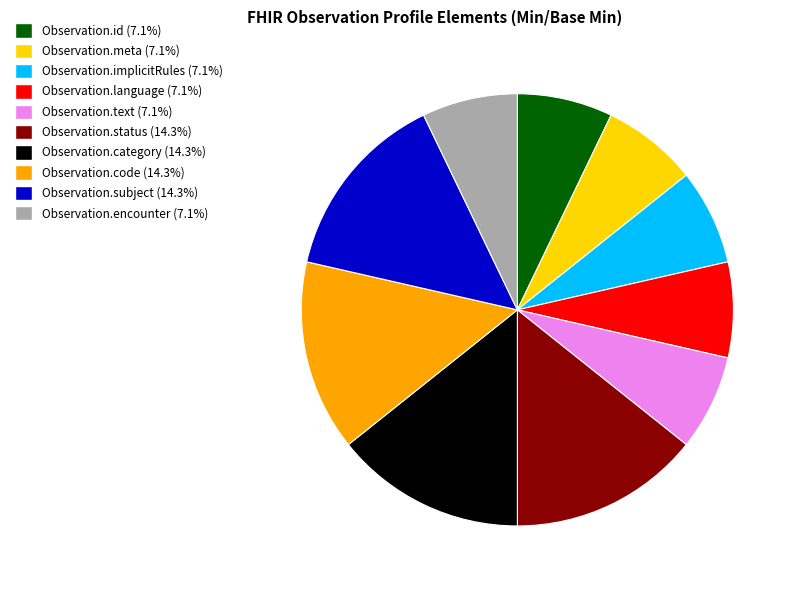

Is there any slice that represents more than half of the pie?

No